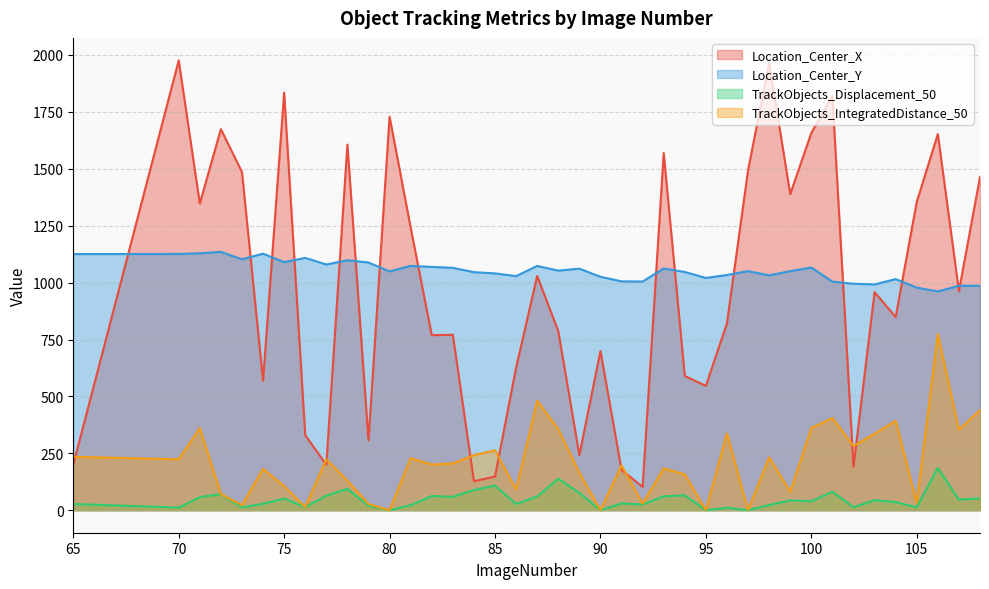

Which label corresponds to the smallest value in the chart?

80